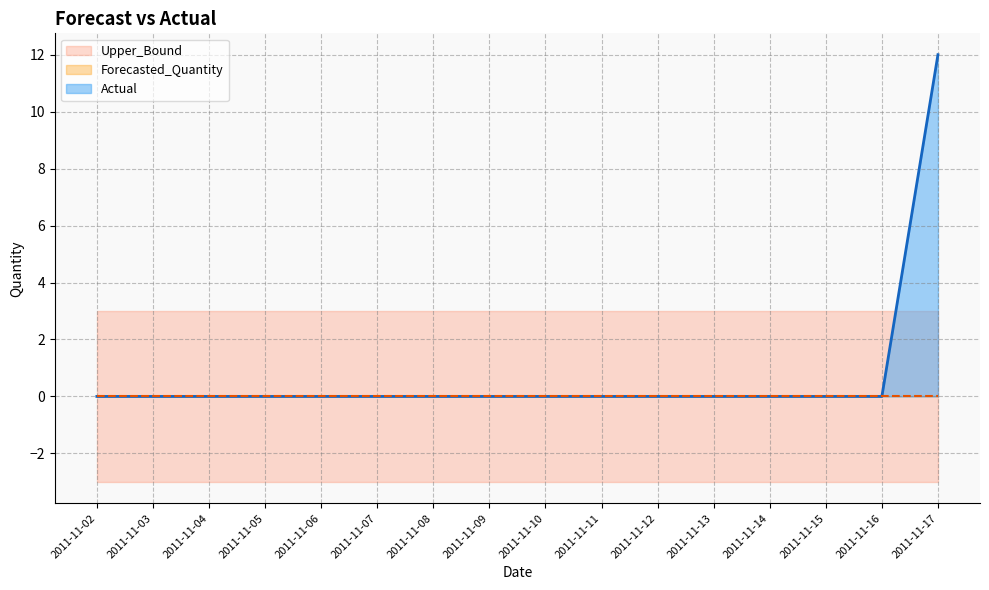

Which has a higher value, 2011-11-16 or 2011-11-11?

2011-11-16